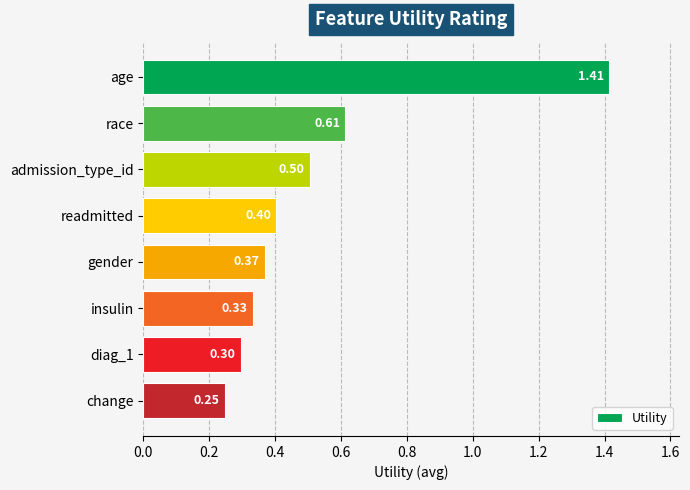

Where is the data nearest to the value 0?

change